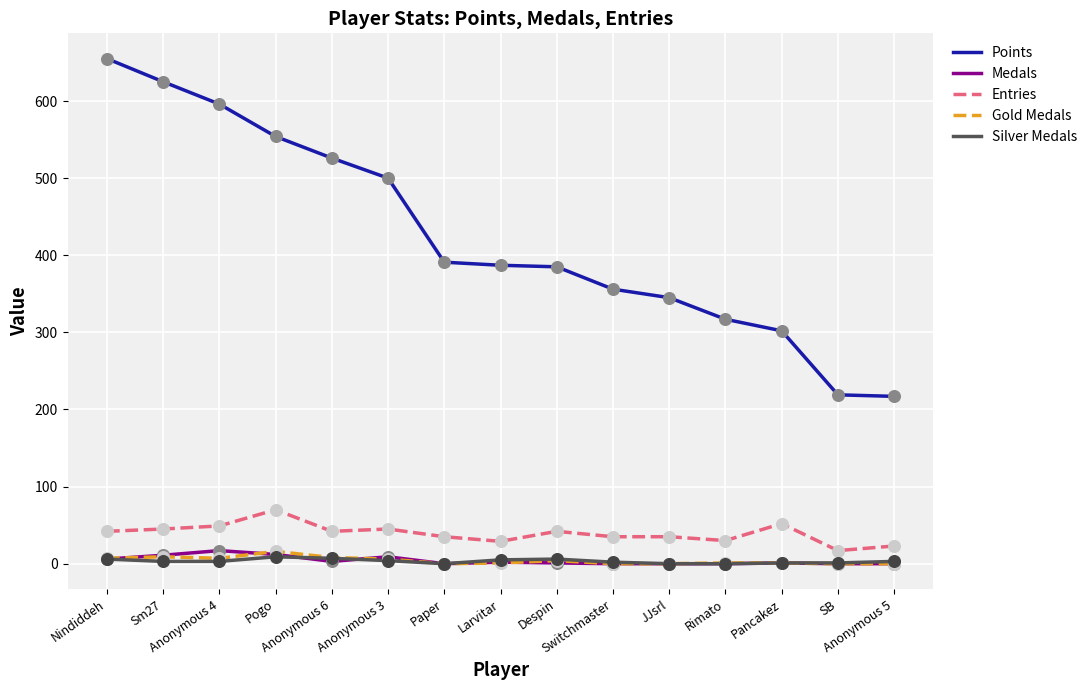

At how many categories does at least one series exceed 332?

11